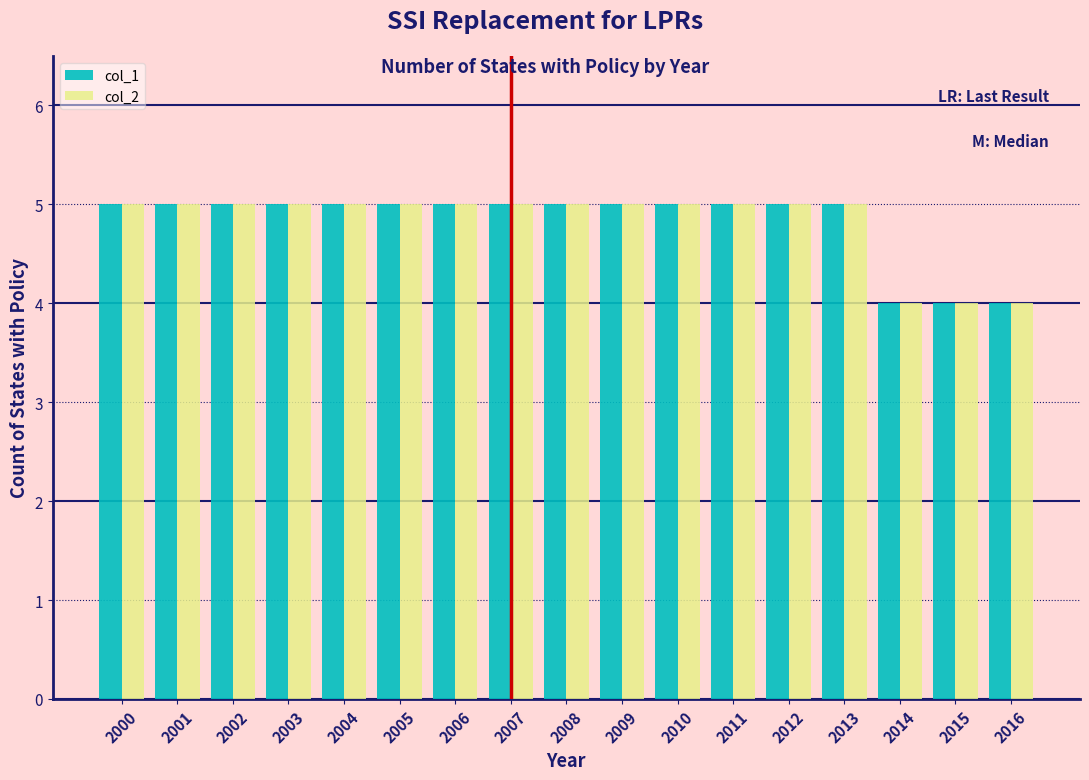

What is the total value across all series at 2016?

8